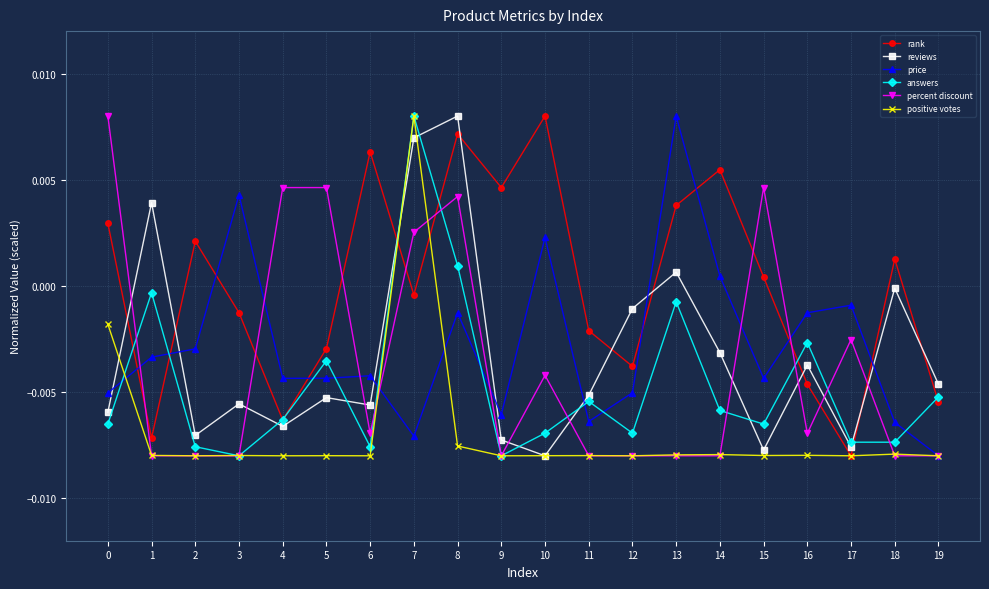

Where does the positive votes series first go above 0?

7